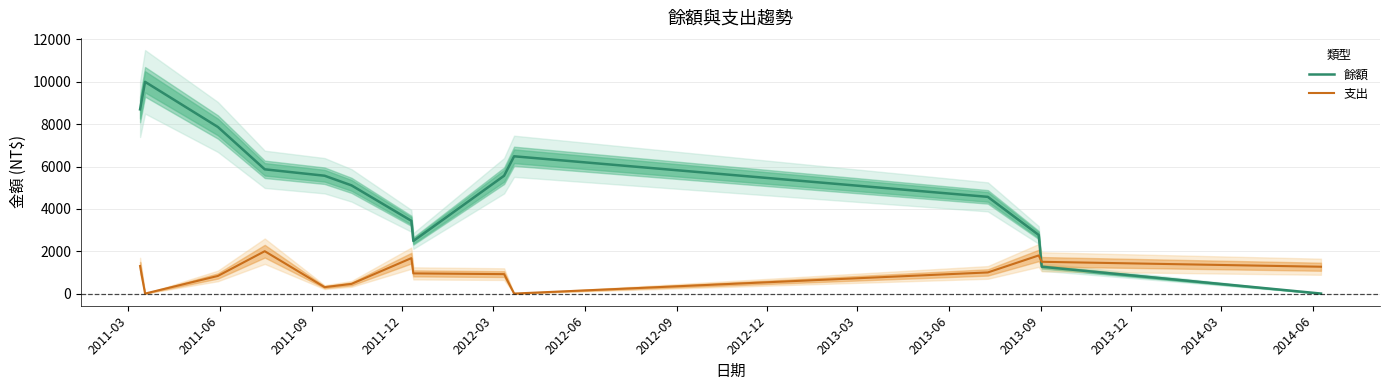

How many interior local peaks does the 支出 series have?

3